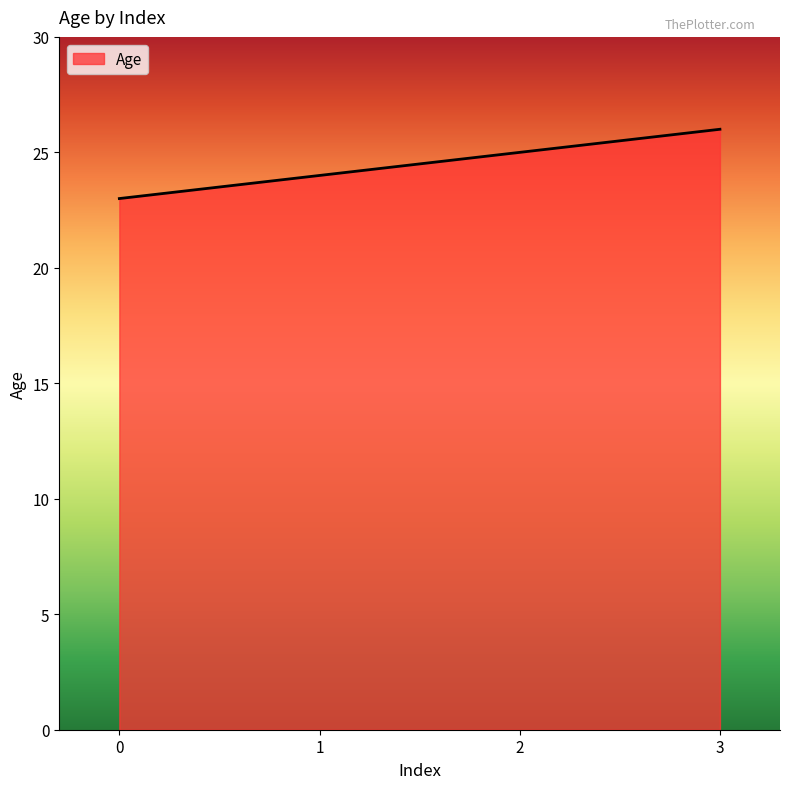

What value does the data have at 1?

24